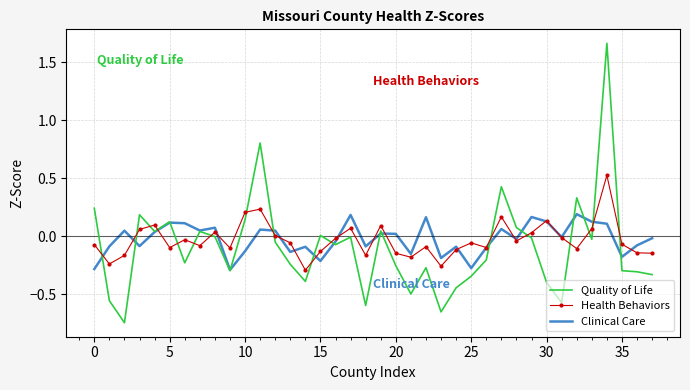

True or false: Quality of Life has more than 0 points higher than both neighbors.

True